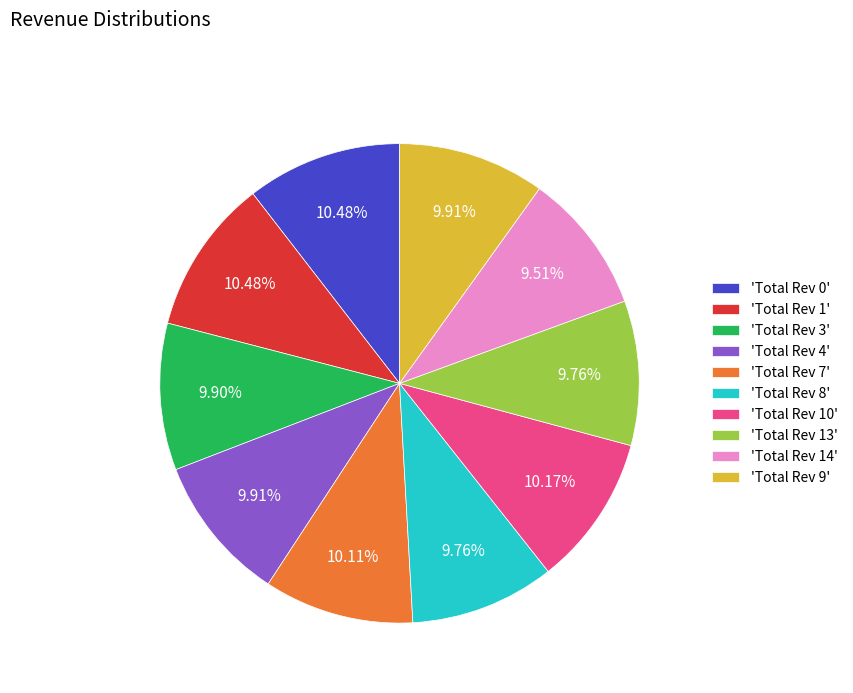

Do 'Total Rev 13' and 'Total Rev 4' together represent more than half of the pie?

No